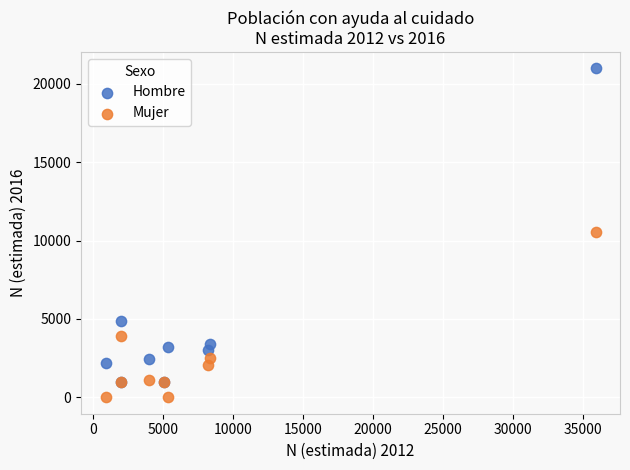

In the Hombre series, what Y value is closest to 10964?

4872